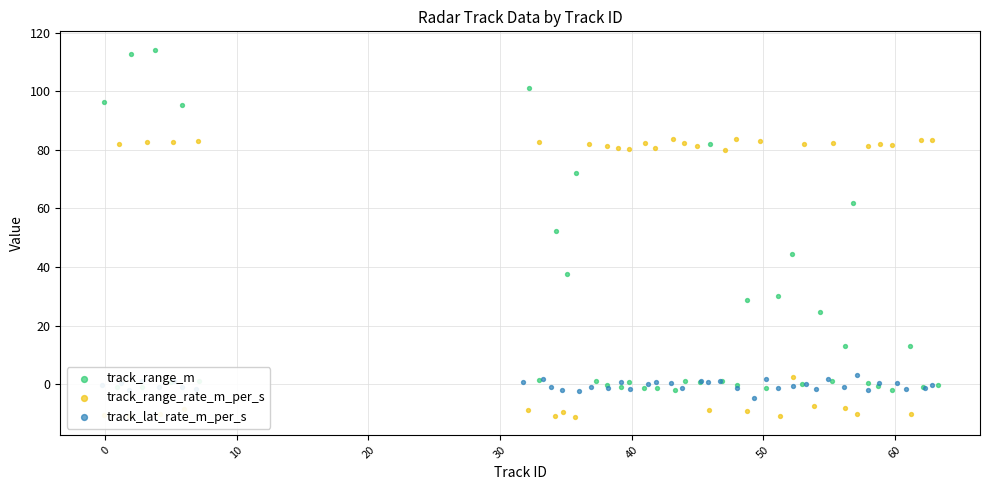

Which series contains the highest Y value?

track_range_m